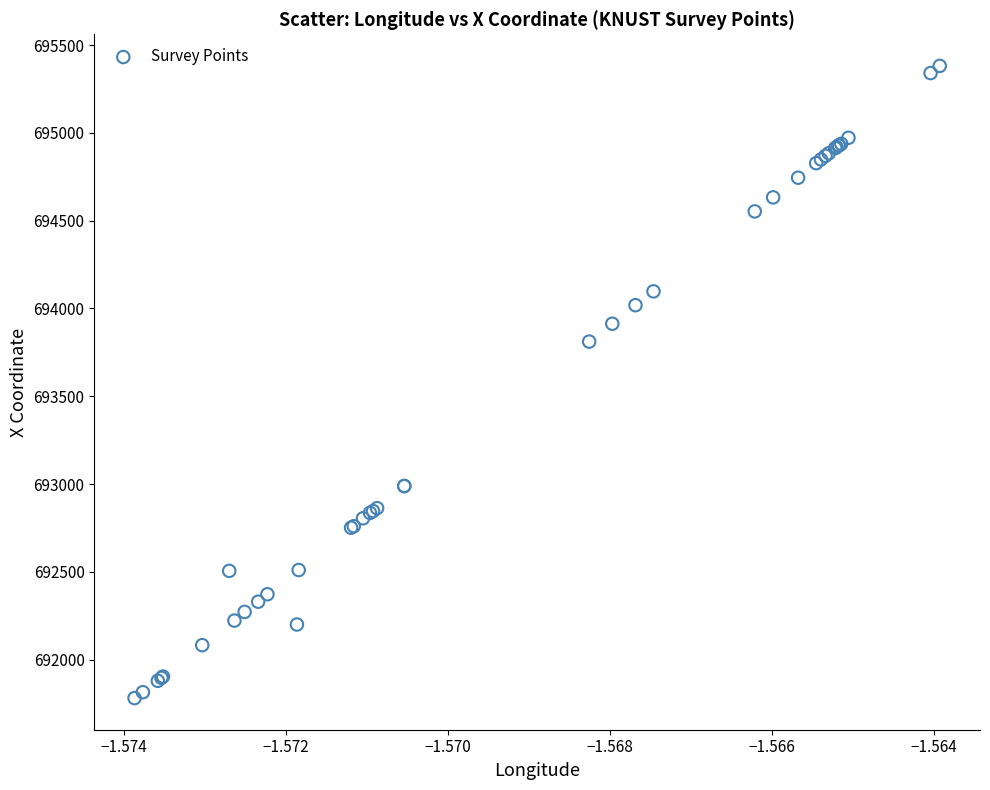

What Y value in the scatter plot is closest to 693581?

693811.6